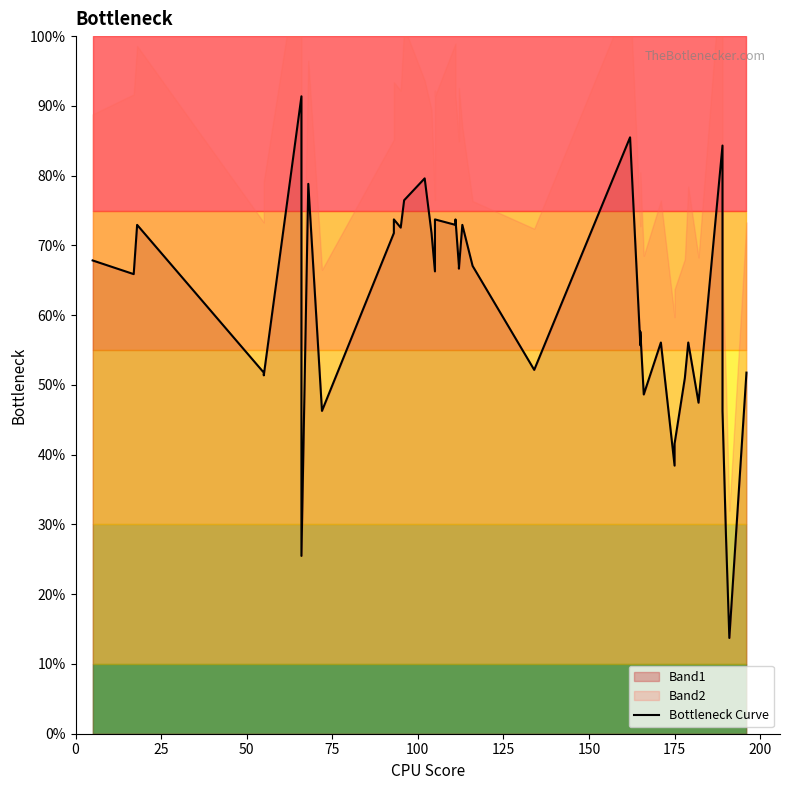

How many lines are shown in the chart?

1